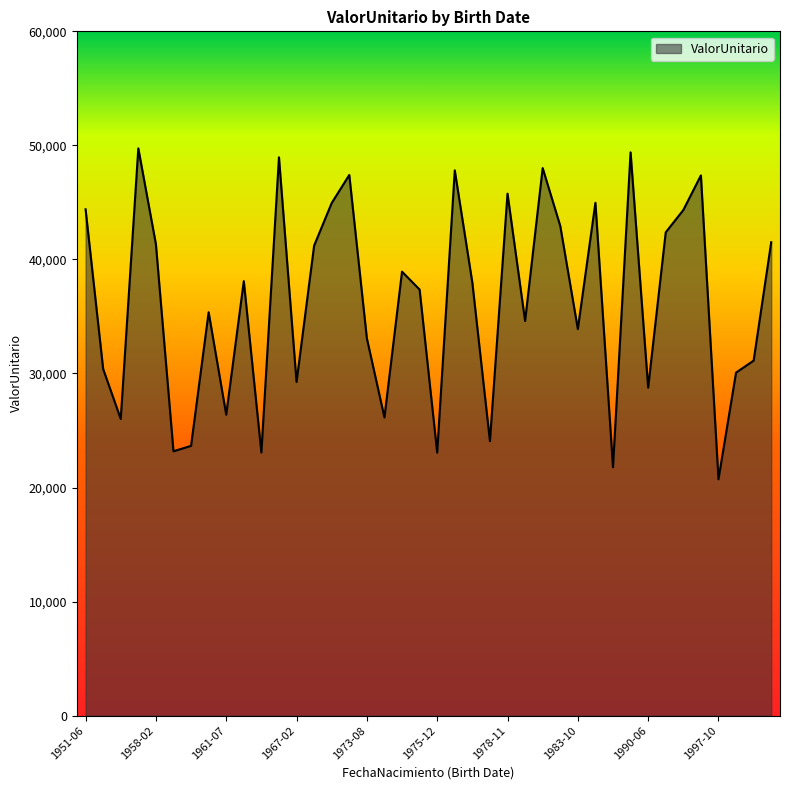

What is the difference between the maximum and minimum values?

29011.2